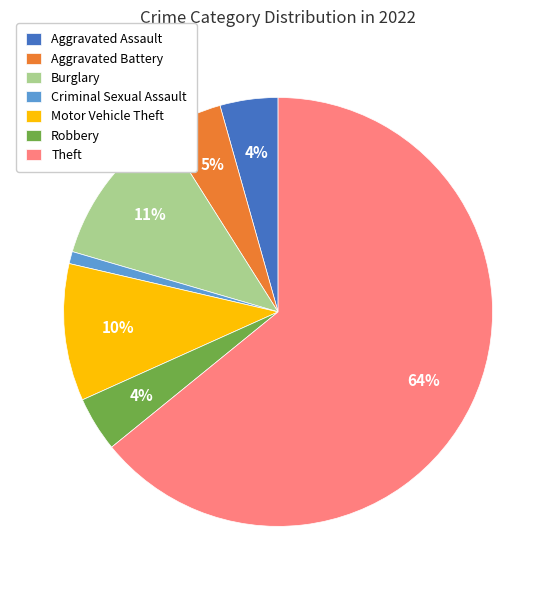

Is the sum of Motor Vehicle Theft and Theft greater than half?

Yes